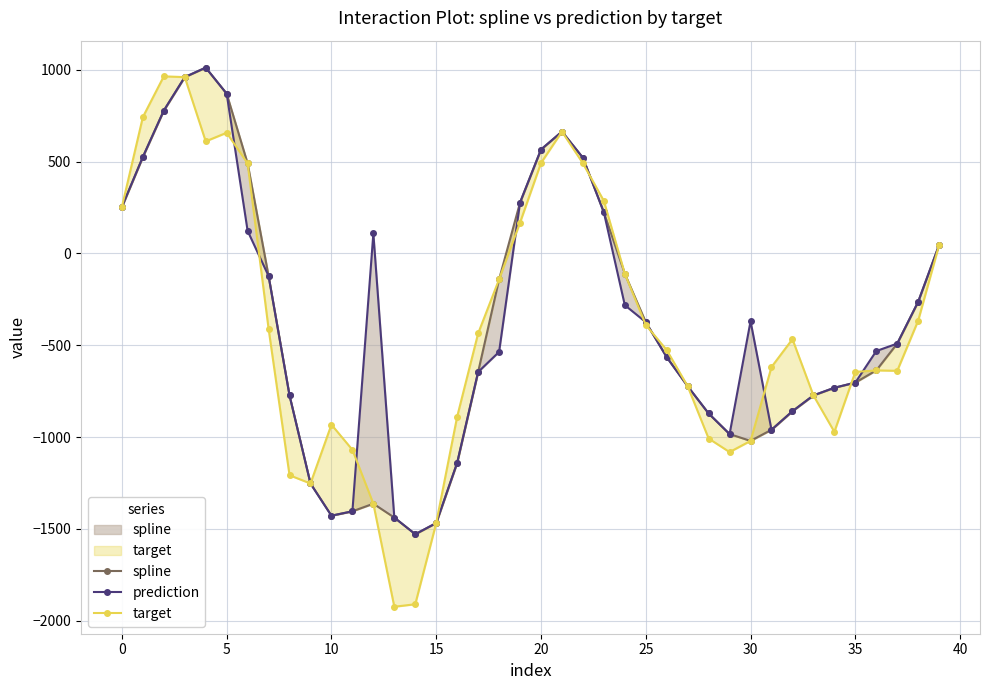

List the series in order of their overall mean, lowest first.

target, spline, prediction